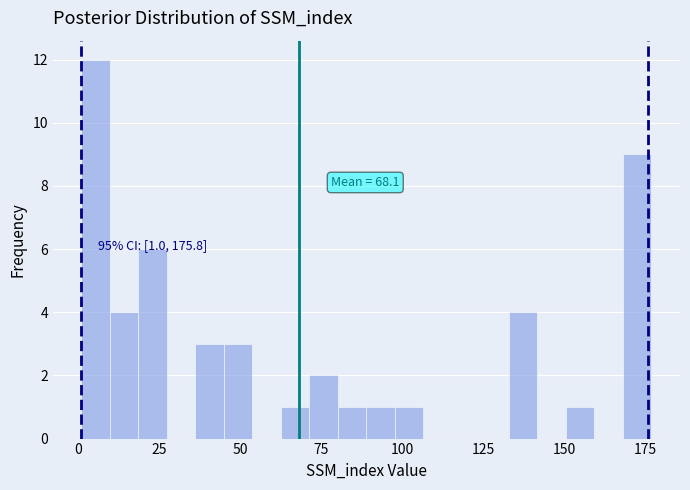

Read against the x-axis, roughly where is the centre of the tallest bar?

5